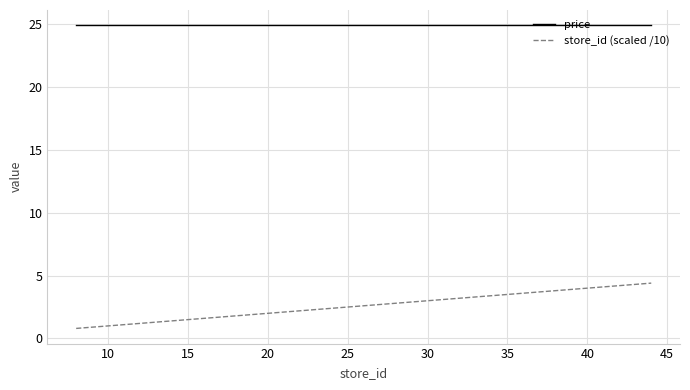

Rank the series by their average value, from highest to lowest.

price, store_id (scaled /10)